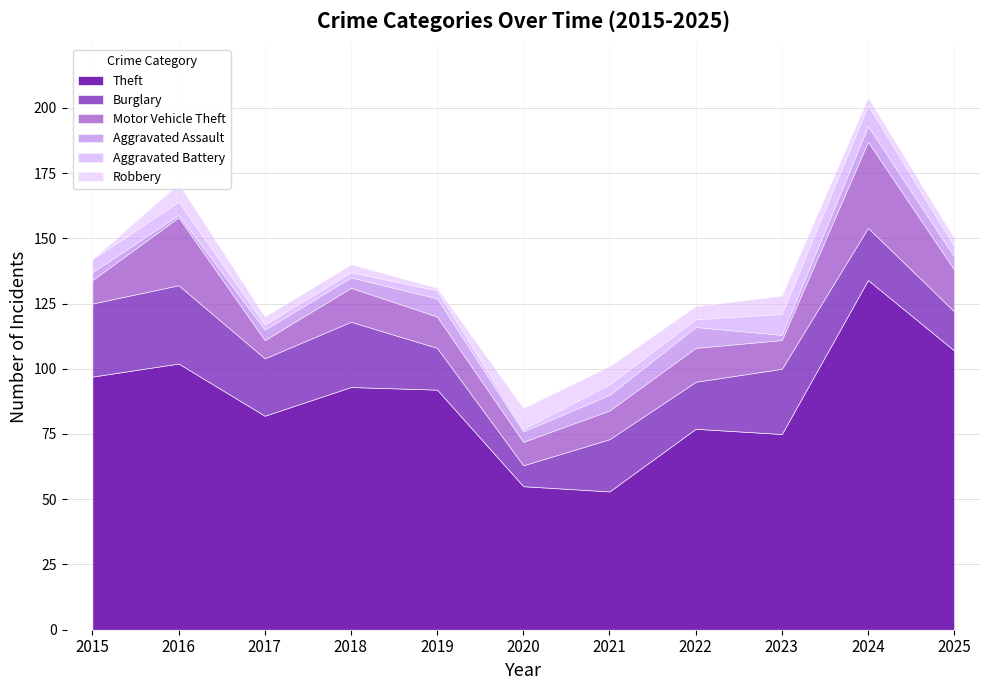

True or false: Motor Vehicle Theft has more than 1 interior local peaks.

True